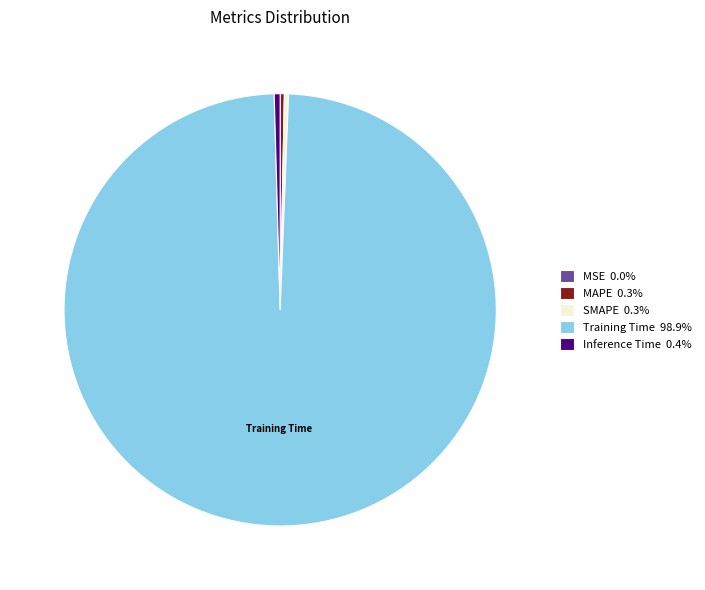

Does Training Time 98.9% represent more than half of the total?

Yes